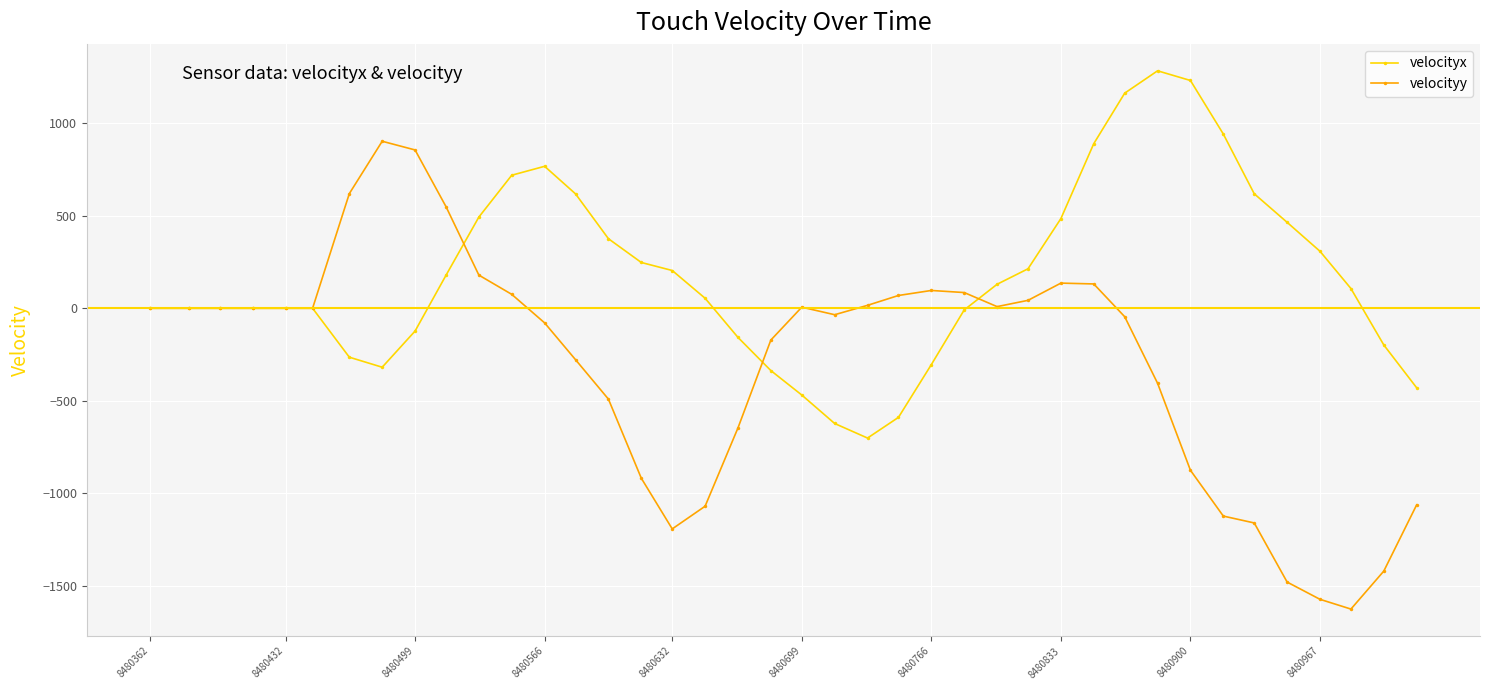

What is the highest value of the velocityy series?

903.3